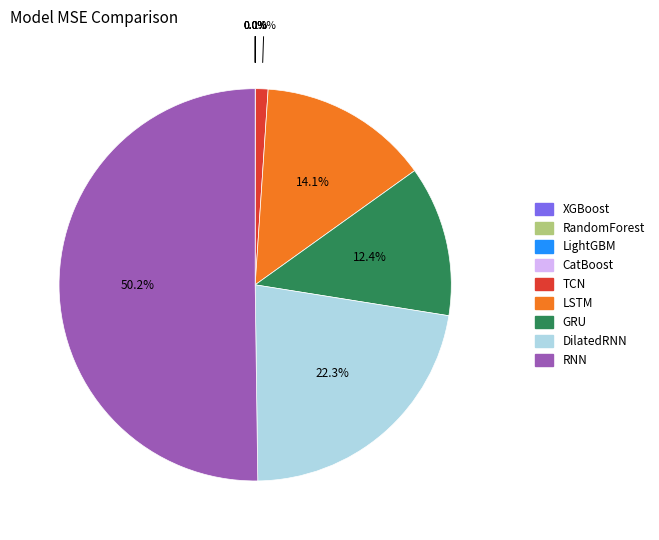

What is the largest slice in the pie chart?

RNN